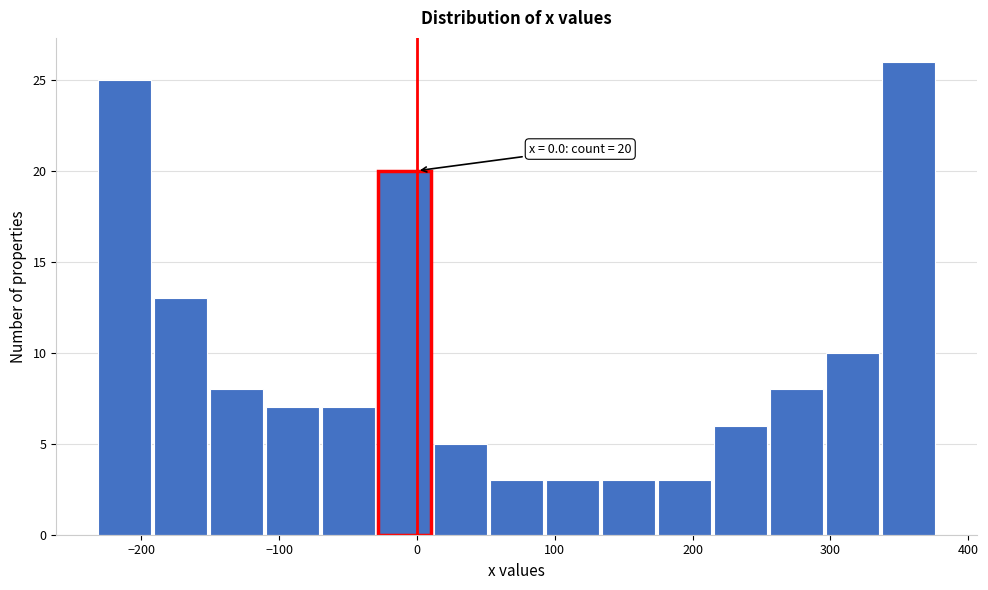

Which range on the x-axis has the tallest bar?

340 to 380